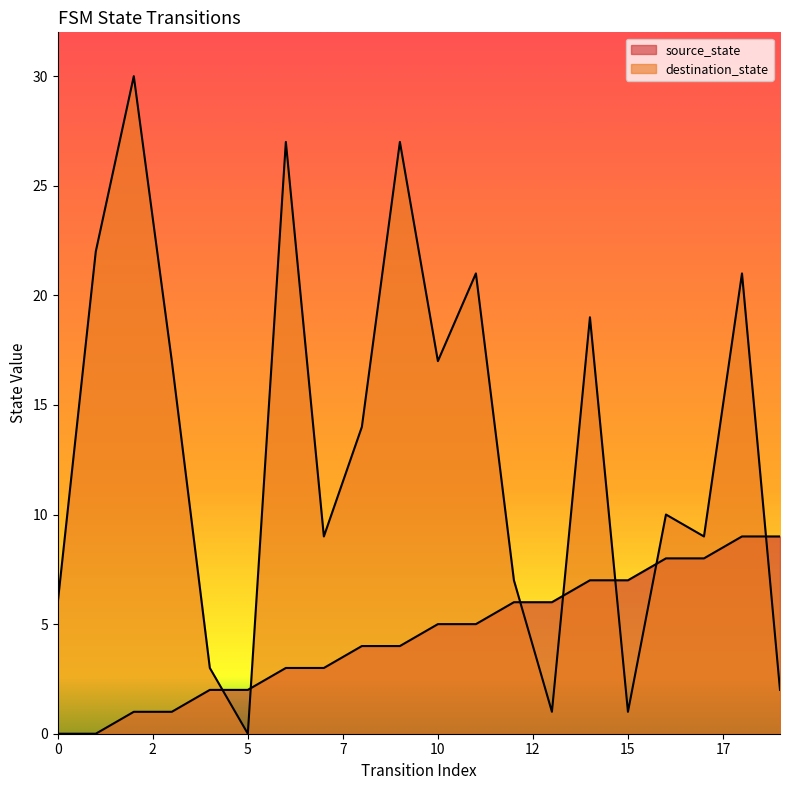

What is the value of the destination_state point at the 13th from the left?

7